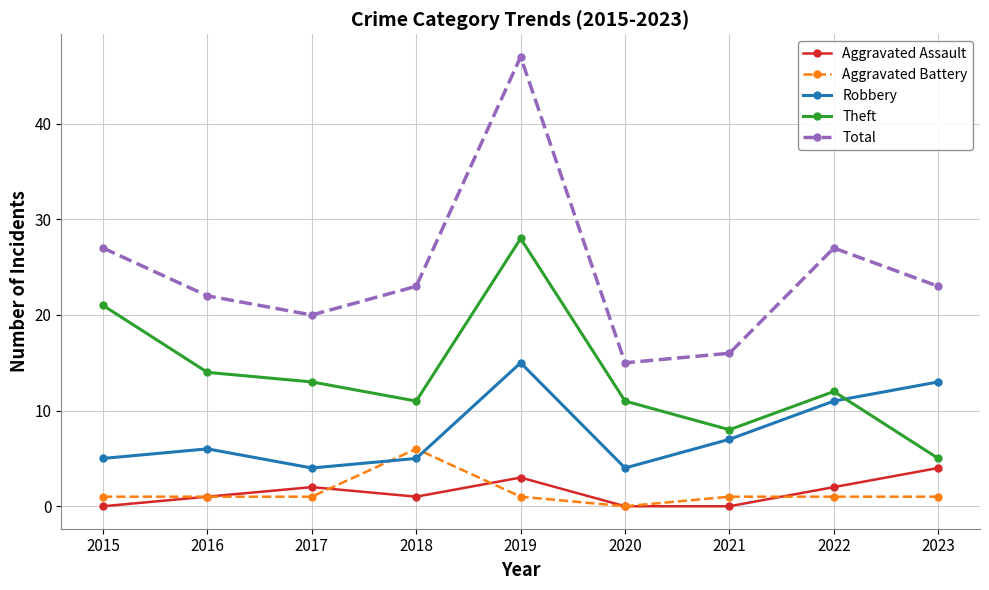

At which category does Theft reach its first local valley?

2018